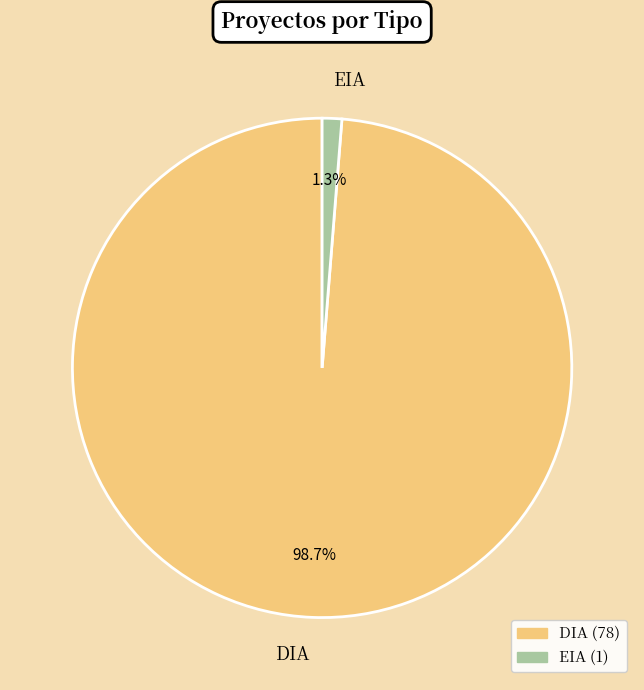

Is there any slice that represents more than half of the pie?

Yes